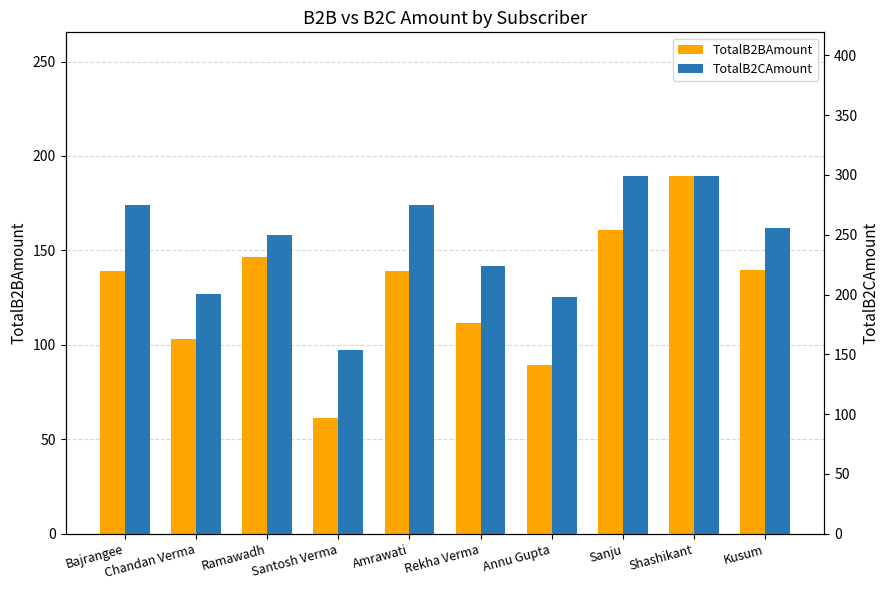

Rank the series by their average value, from lowest to highest.

TotalB2BAmount, TotalB2CAmount